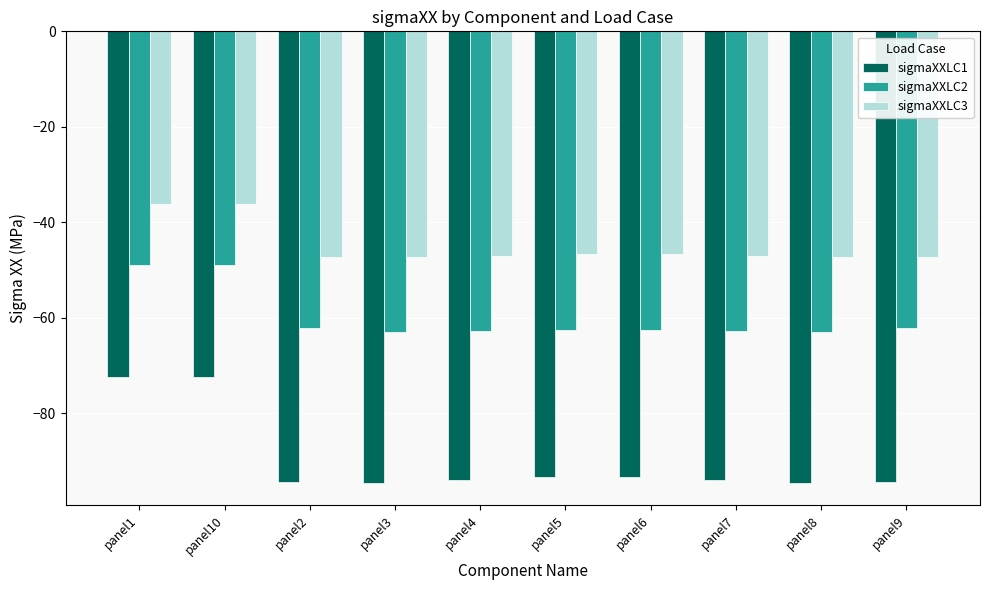

True or false: sigmaXXLC1 has a value of -94.5 at panel2.

True